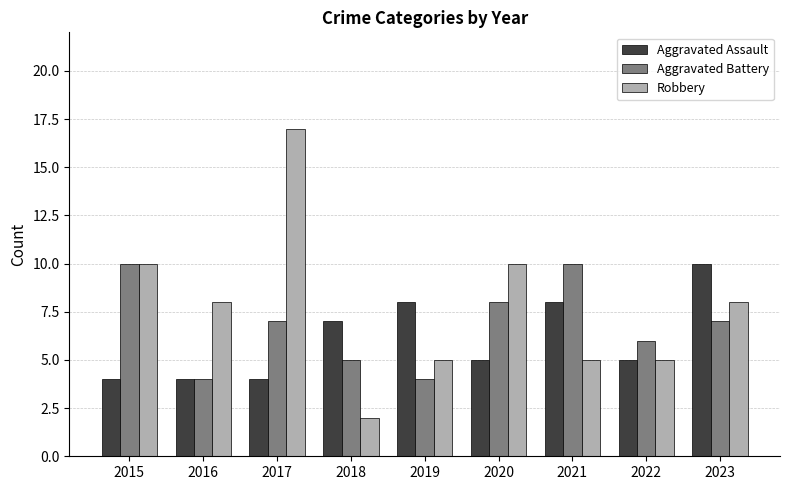

How many values in the Robbery series are below 8?

4